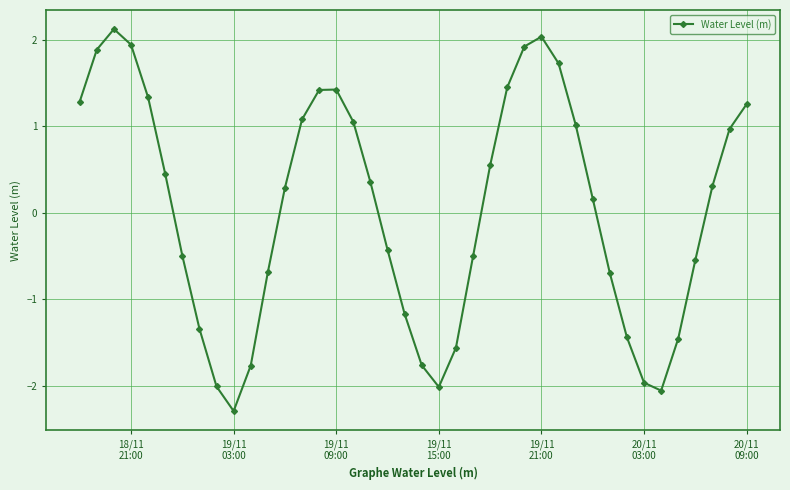

True or false: there are more than 0 points higher than both neighbors.

True